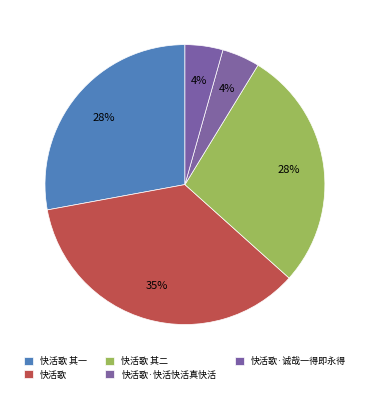

The 快活歌·快活快活真快活 slice represents 1% of the pie. True or false?

False